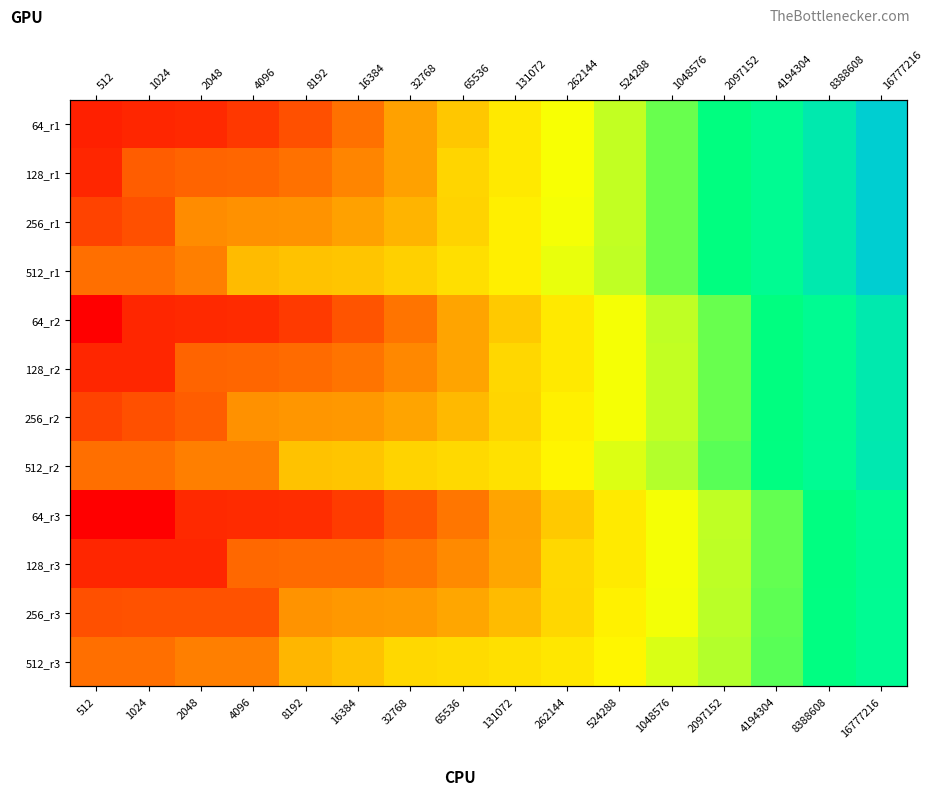

Count the number of categories in the chart.

16